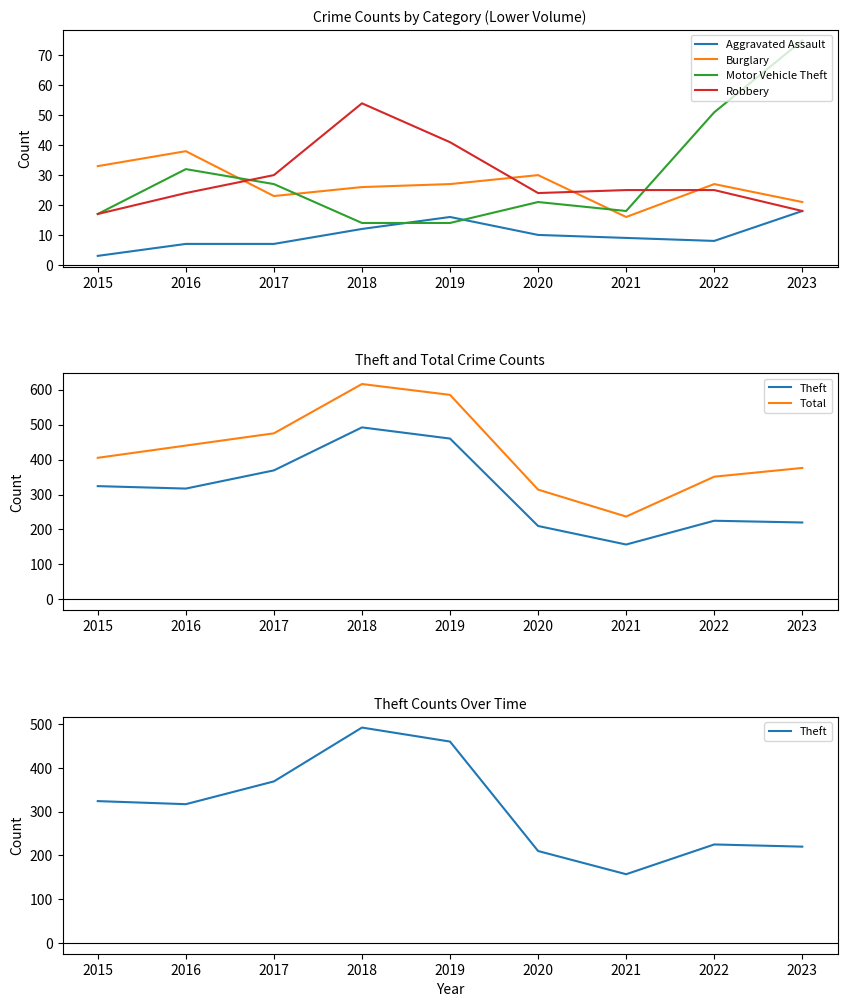

Which series has the largest total across all categories?

Total